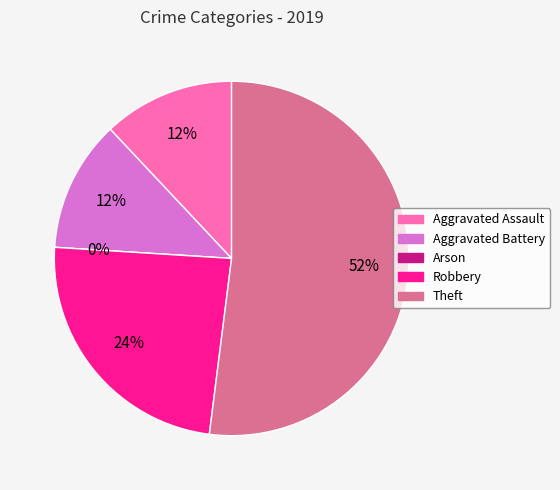

To the nearest percent, what is the difference between the Theft and Aggravated Assault slice percentages?

40%